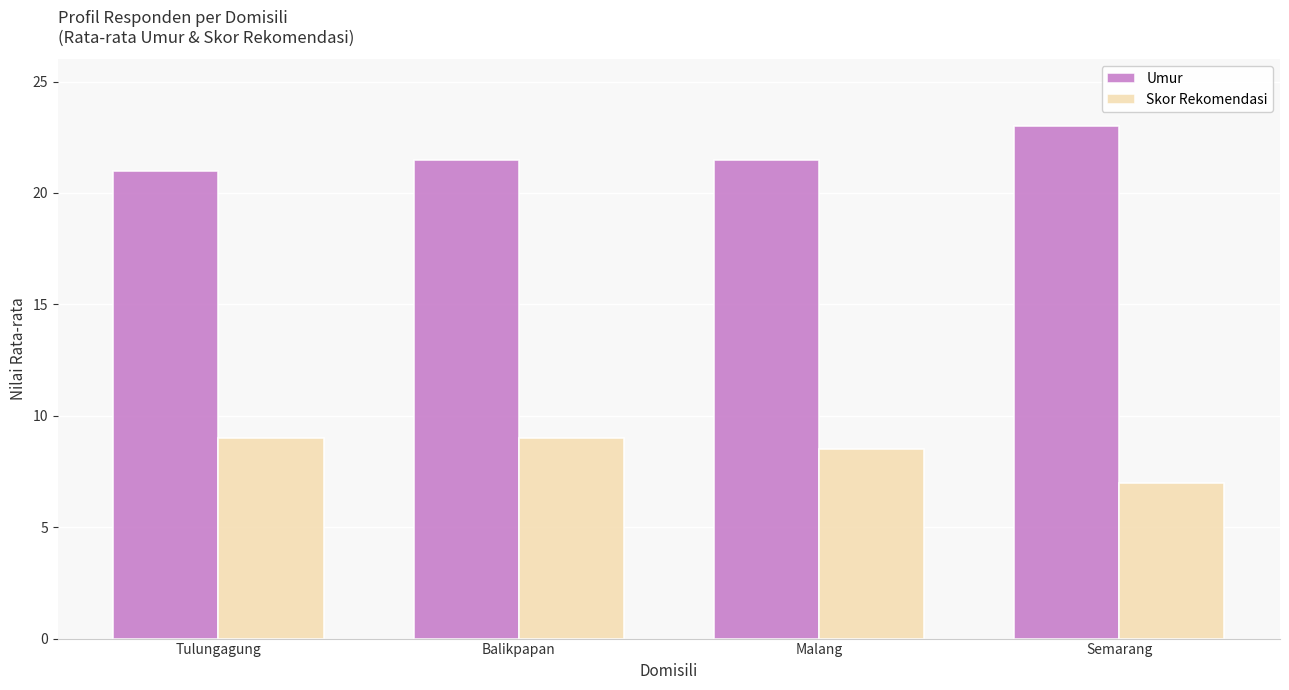

What is the sum of the Skor Rekomendasi values at Malang and Semarang?

15.5